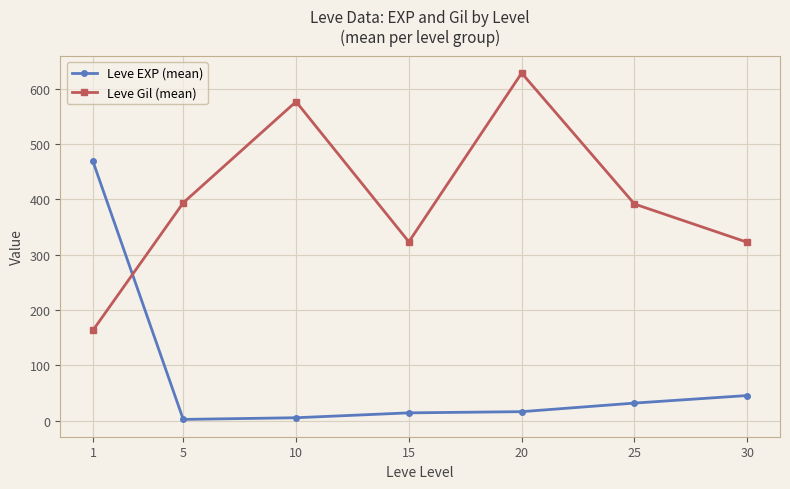

What is the average value of the Leve Gil (mean) series?

400.0